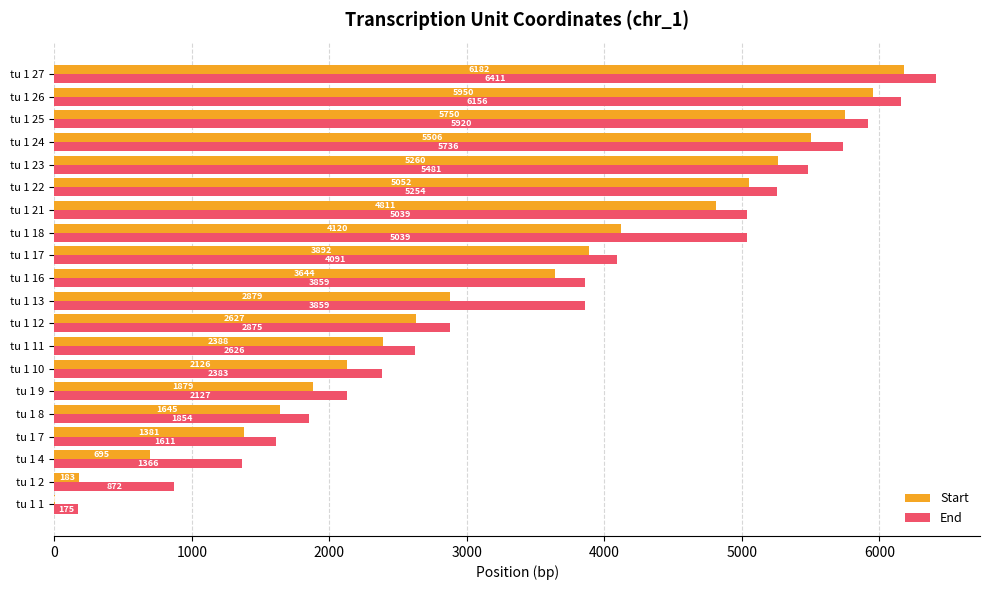

At which category is the sum across all series the highest?

tu 1 27